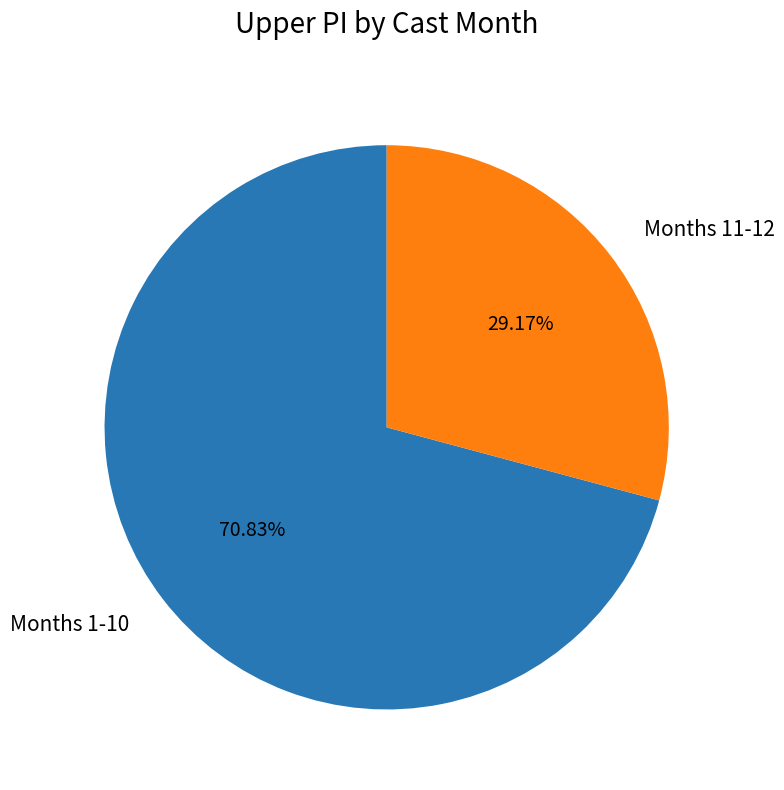

How many slices are in this pie chart?

2